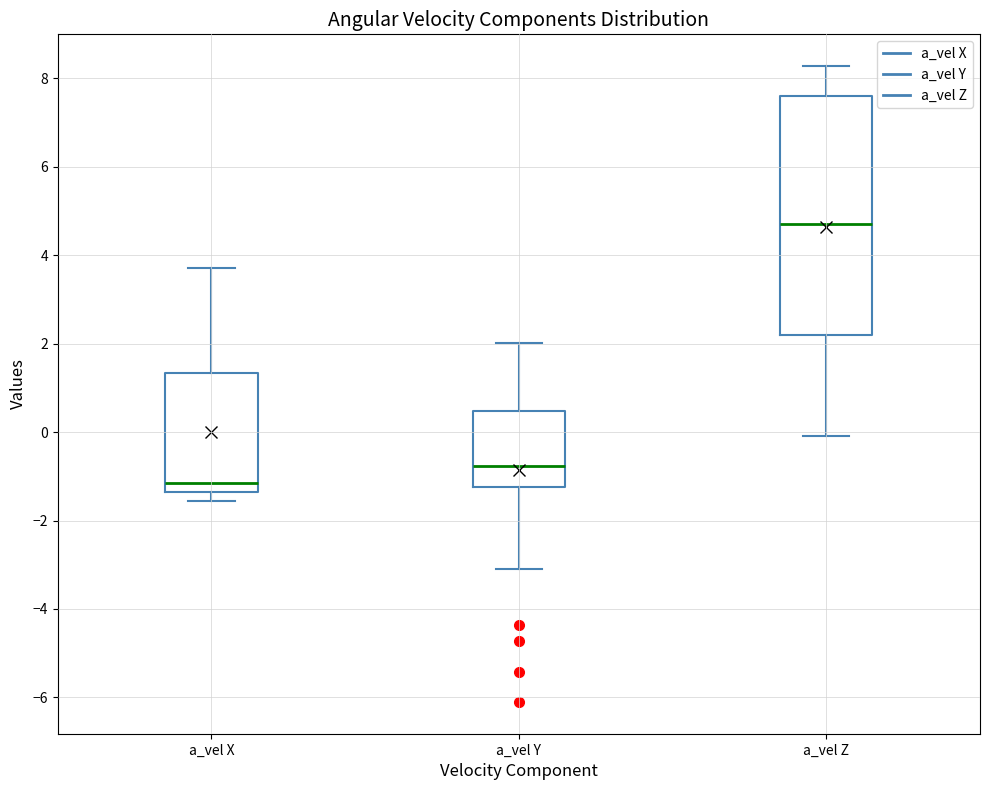

Comparing the boxes themselves (not the whiskers), which one is the tallest?

a_vel Z